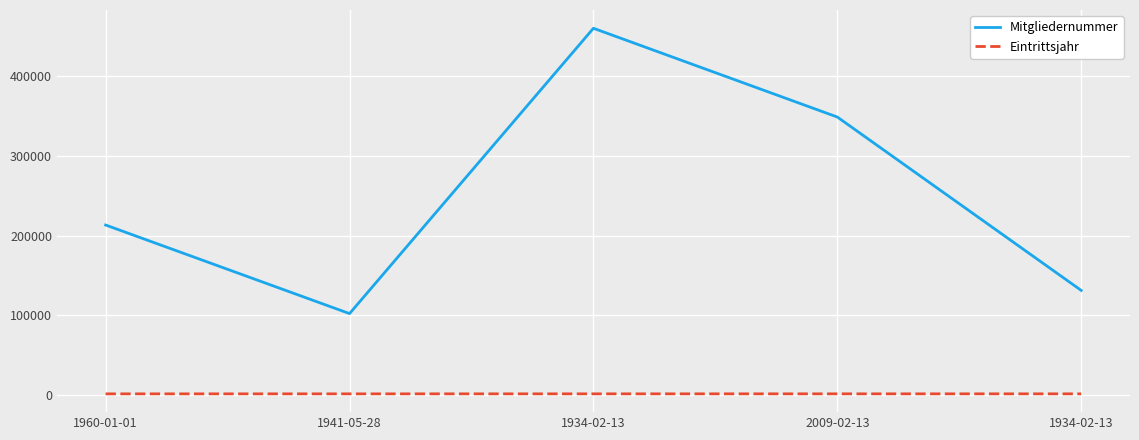

True or false: Eintrittsjahr has a value of 1971 at 1934-02-13.

True